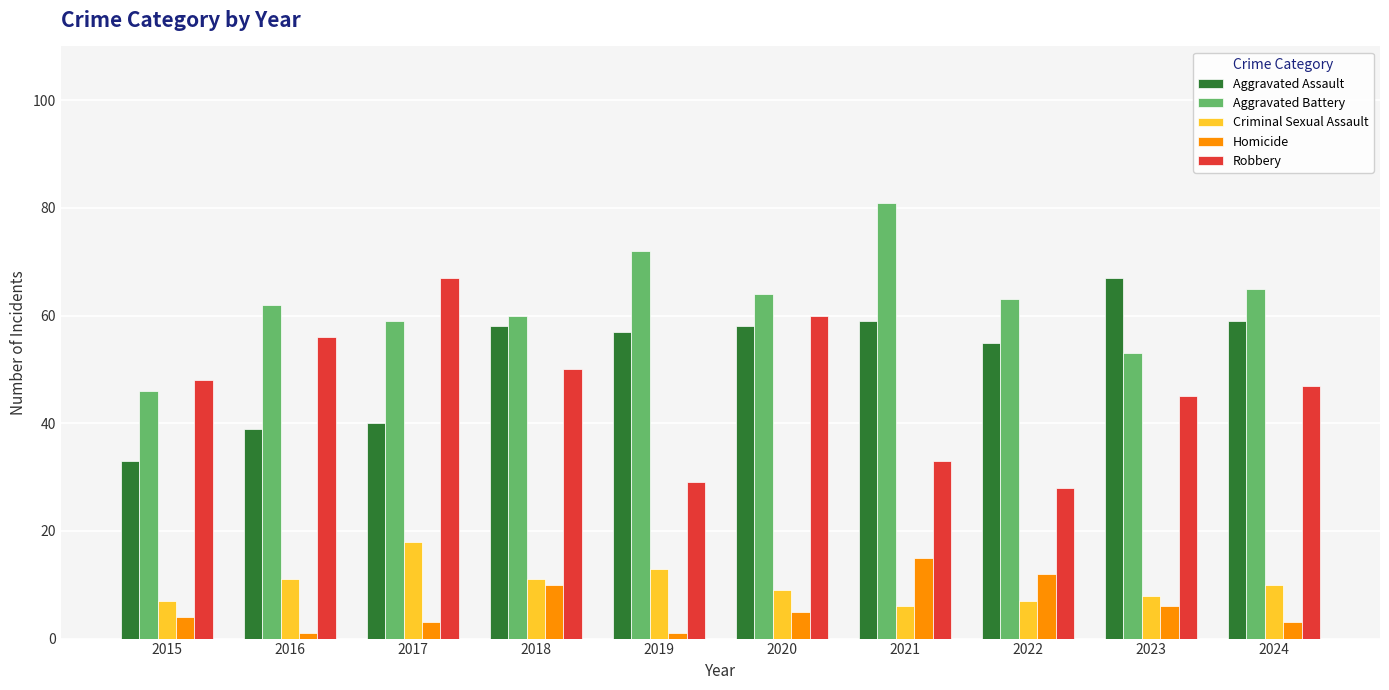

Reading left to right, what are all the values shown in this chart?

Aggravated Assault: 2015=33	2016=39	2017=40	2018=58	2019=57	2020=58	2021=59	2022=55	2023=67	2024=59
Aggravated Battery: 2015=46	2016=62	2017=59	2018=60	2019=72	2020=64	2021=81	2022=63	2023=53	2024=65
Criminal Sexual Assault: 2015=7	2016=11	2017=18	2018=11	2019=13	2020=9	2021=6	2022=7	2023=8	2024=10
Homicide: 2015=4	2016=1	2017=3	2018=10	2019=1	2020=5	2021=15	2022=12	2023=6	2024=3
Robbery: 2015=48	2016=56	2017=67	2018=50	2019=29	2020=60	2021=33	2022=28	2023=45	2024=47